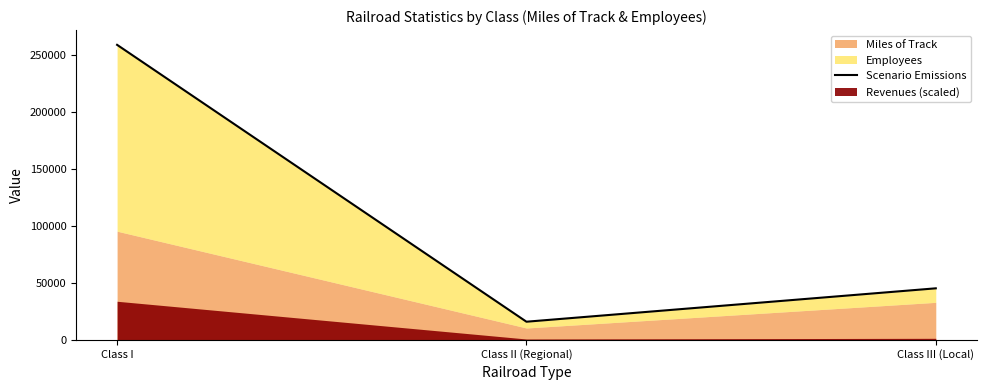

What is the label of the 3rd point from the right?

Class I